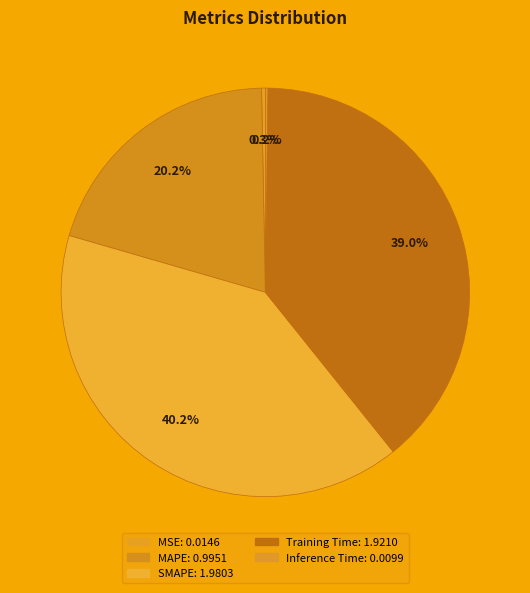

Do SMAPE and Inference Time together represent more than half of the pie?

No